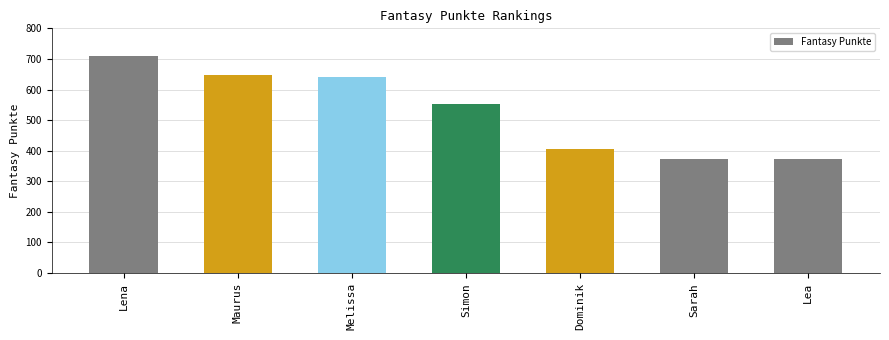

The chart shows a value of 1041 at Maurus. True or false?

False